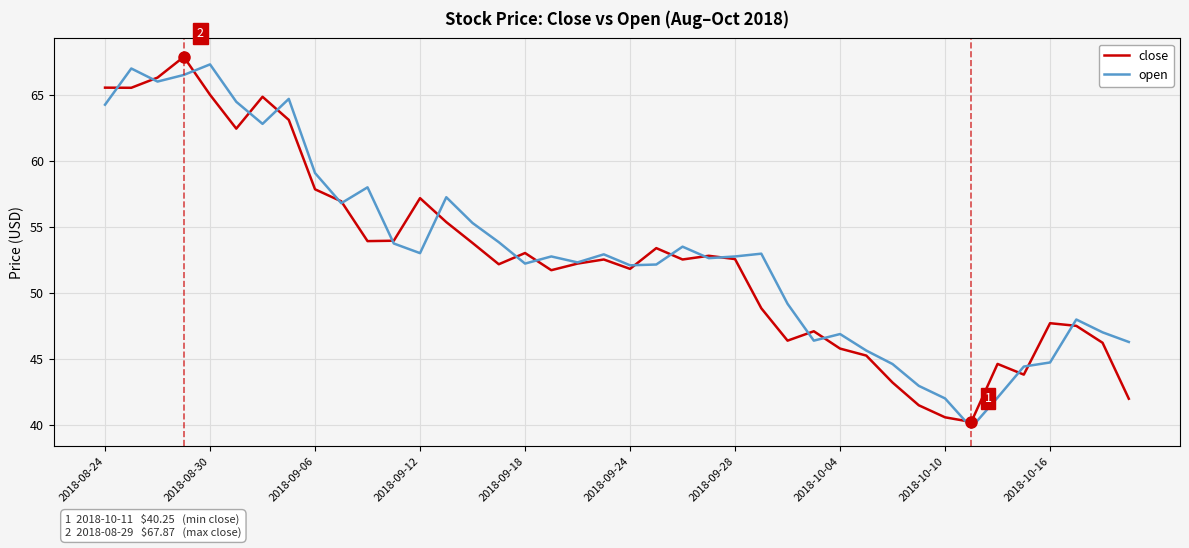

What is the greatest value displayed?

67.9